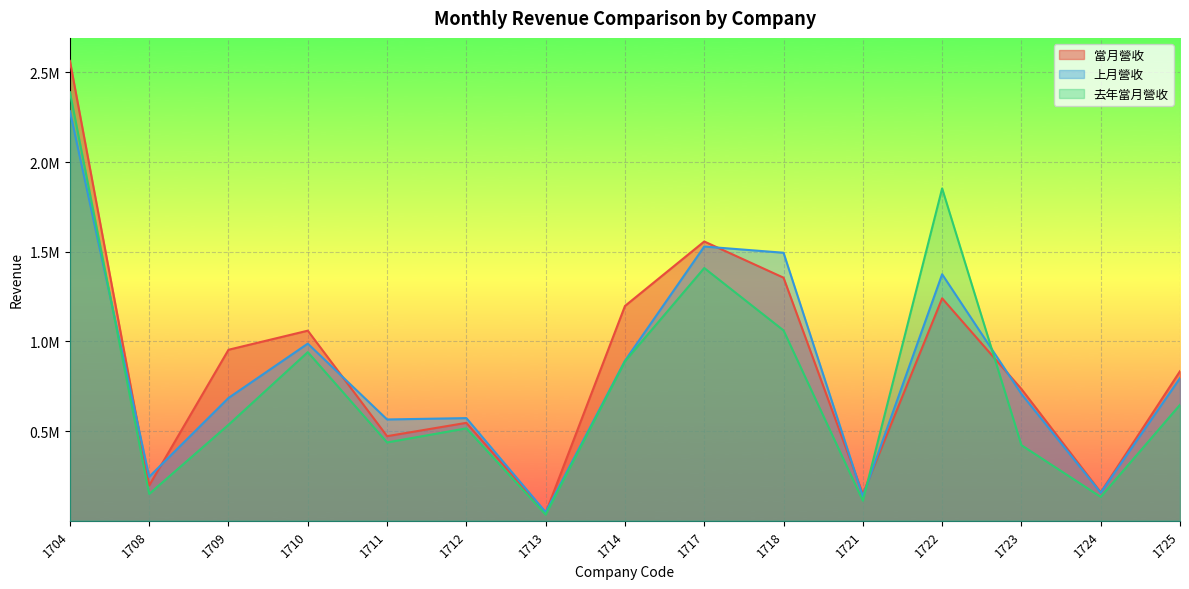

Which series has the widest spread of values?

當月營收